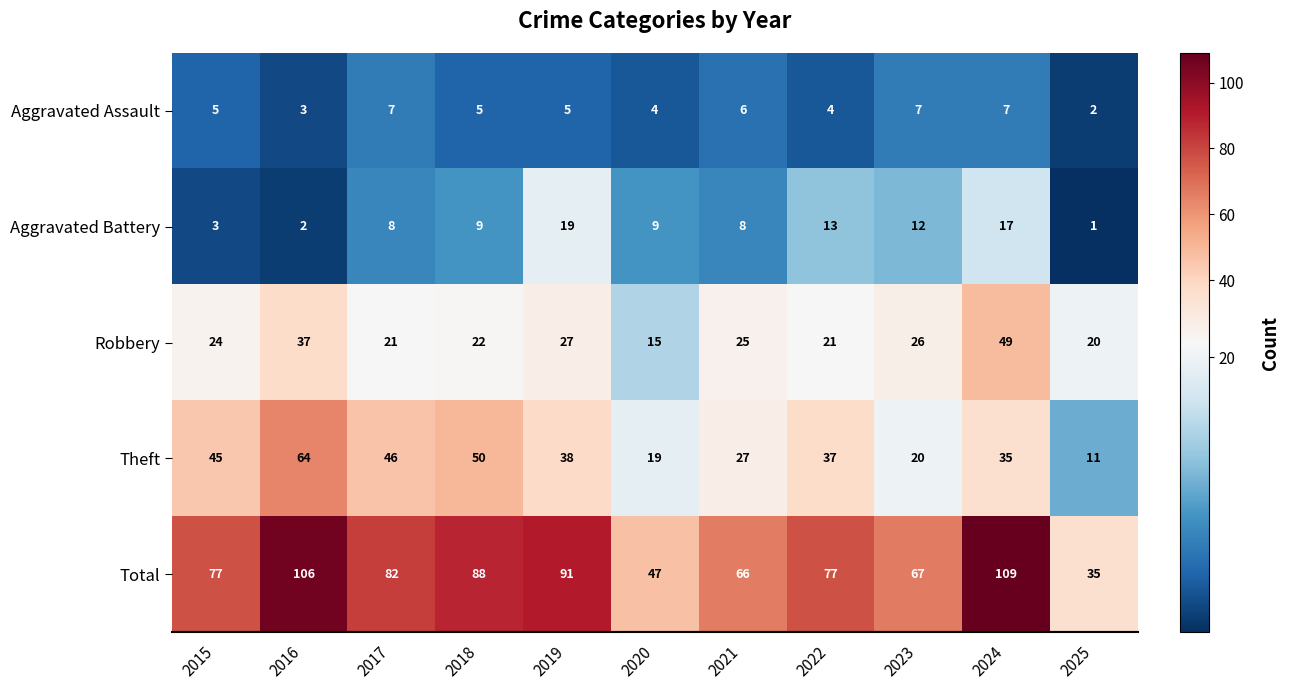

What is the approximate value of Aggravated Assault at 2021?

6